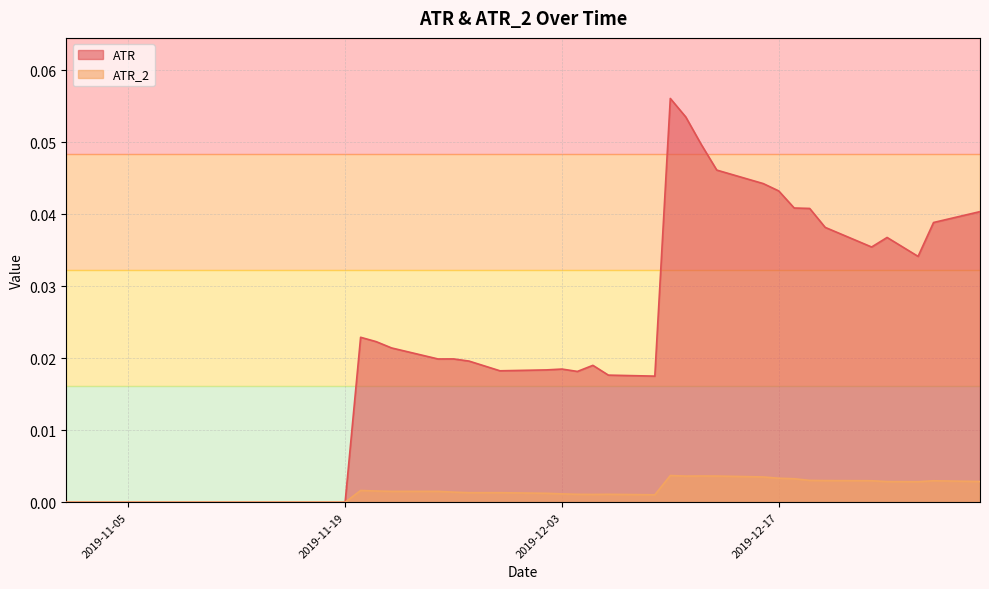

How many data points in ATR are above 0?

27